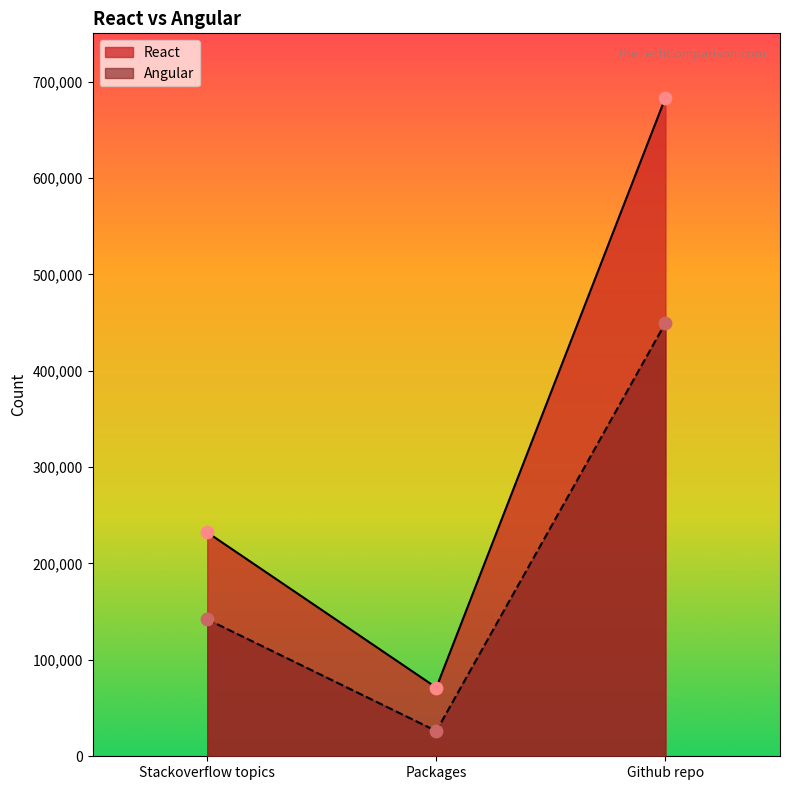

Which series reaches the minimum Y coordinate?

Angular